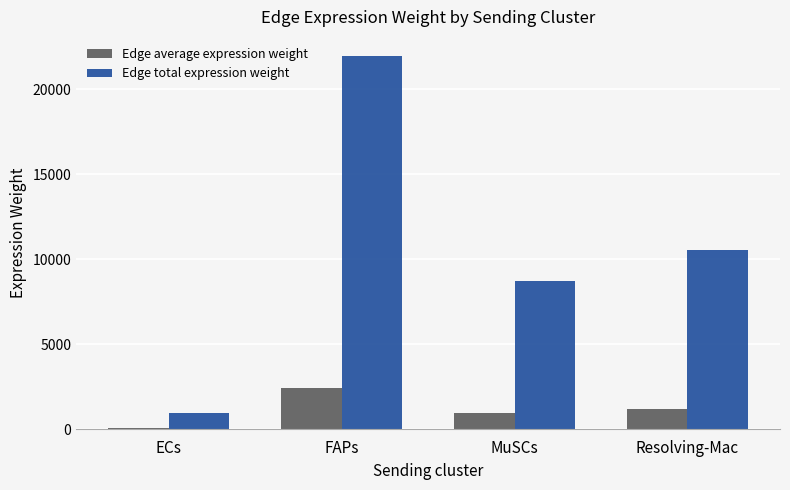

Which series changed the most between FAPs and Resolving-Mac?

Edge total expression weight